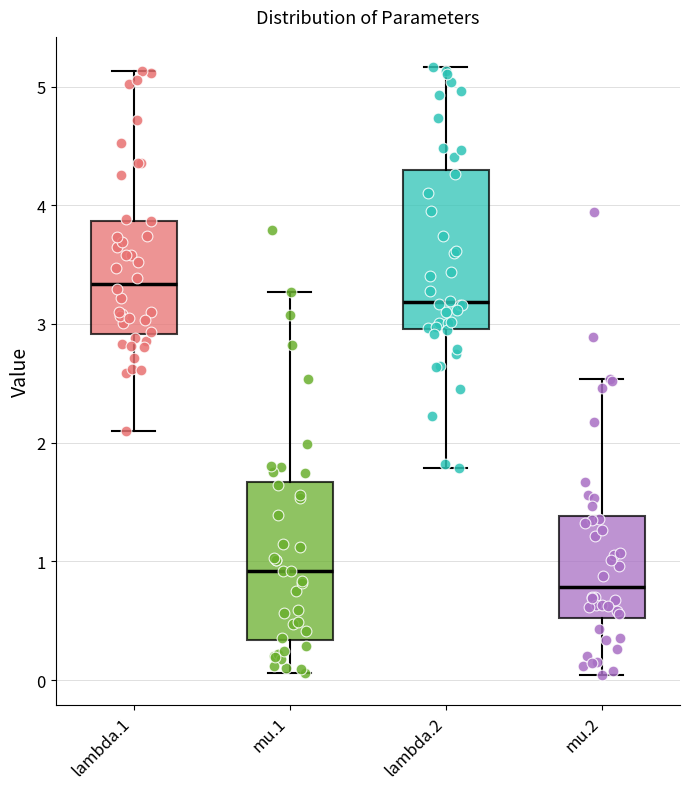

Where is the upper edge of the box for mu.1 on the y-axis? The values are not printed on the chart, so give them approximately, as read against the axis.

1.7